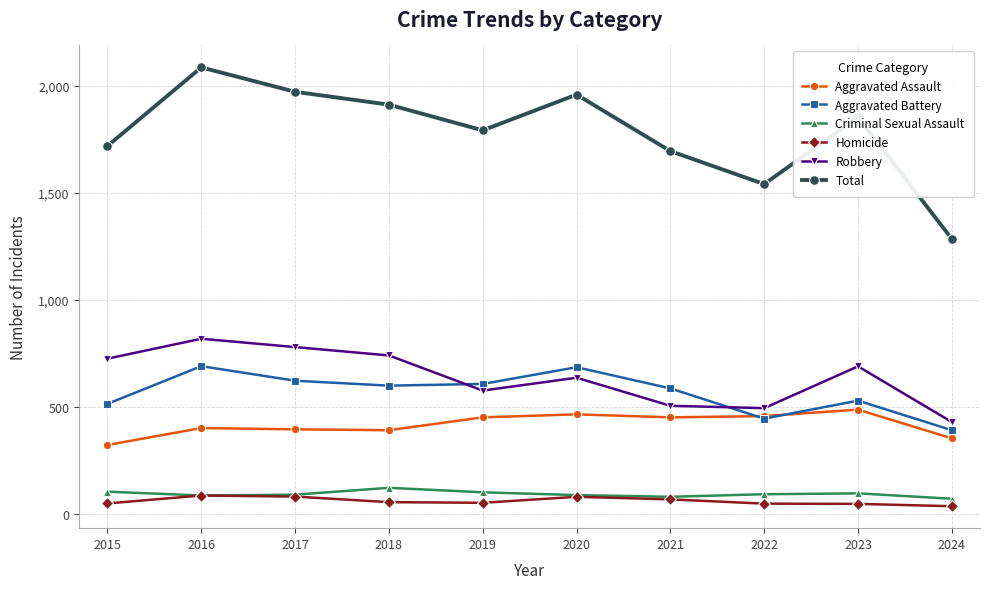

In Total, how many points are higher than both neighbors (excluding endpoints)?

3